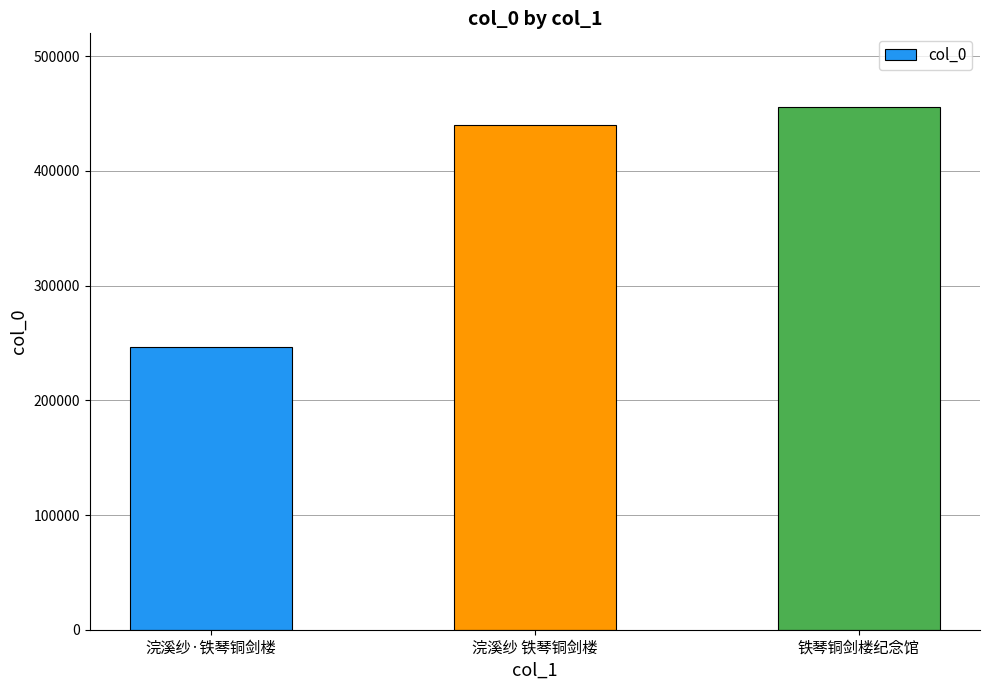

Which label corresponds to the largest value in the chart?

铁琴铜剑楼纪念馆